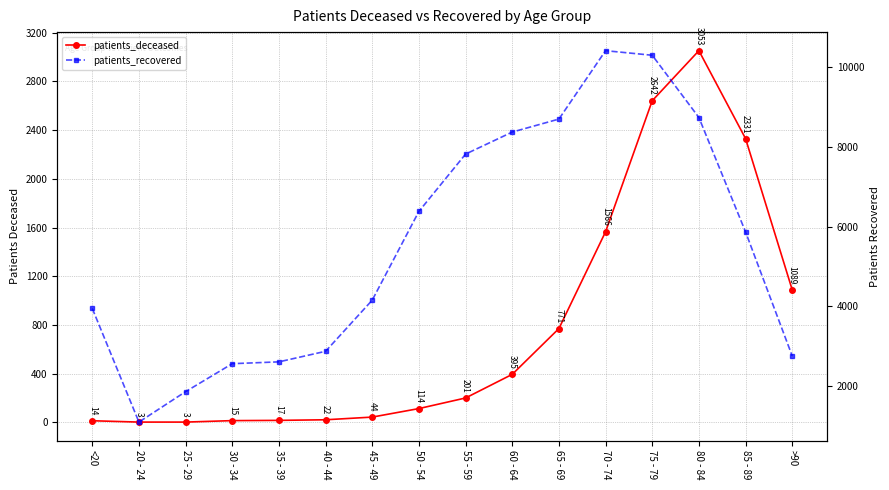

Reading right to left, extract all data points from this chart.

patients_deceased: >90=1089	85 - 89=2331	80 - 84=3053	75 - 79=2642	70 - 74=1566	65 - 69=771	60 - 64=395	55 - 59=201	50 - 54=114	45 - 49=44	40 - 44=22	35 - 39=17	30 - 34=15	25 - 29=3	20 - 24=3	<20=14
patients_recovered: >90=2756	85 - 89=5871	80 - 84=8743	75 - 79=10306	70 - 74=10421	65 - 69=8704	60 - 64=8378	55 - 59=7825	50 - 54=6387	45 - 49=4159	40 - 44=2874	35 - 39=2609	30 - 34=2563	25 - 29=1861	20 - 24=1097	<20=3950